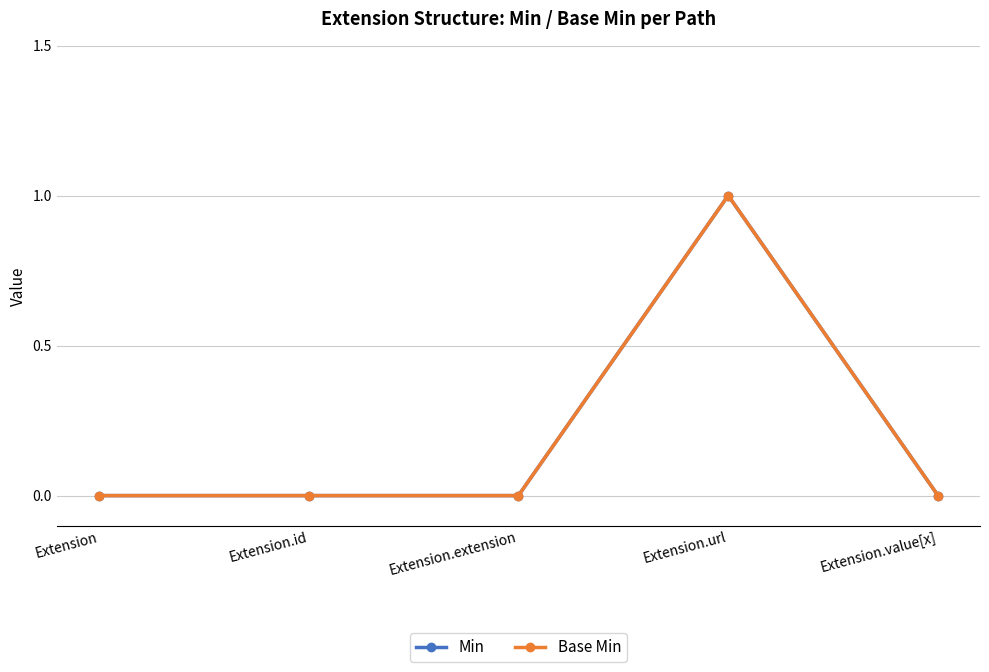

Does the chart have visible grid lines?

Yes